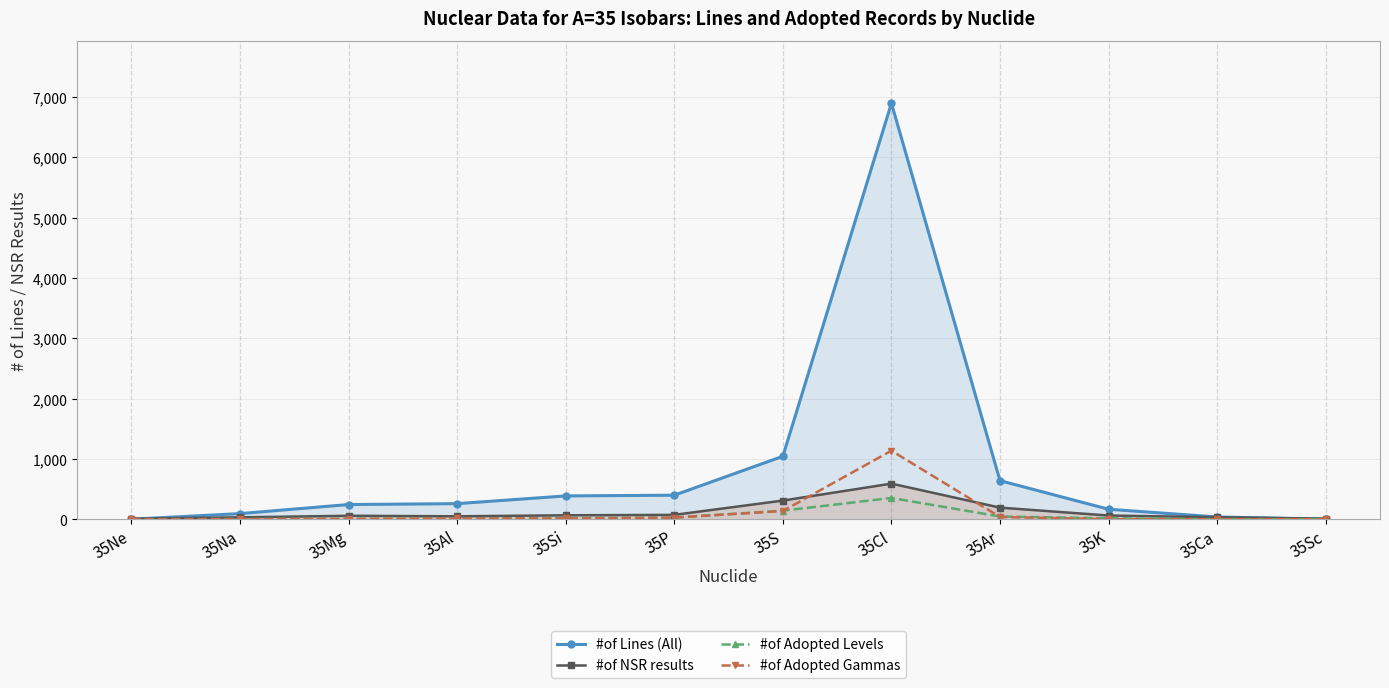

Is the value of #of Lines (All) at 35Ca greater than the value of #of Adopted Levels at 35Al?

Yes